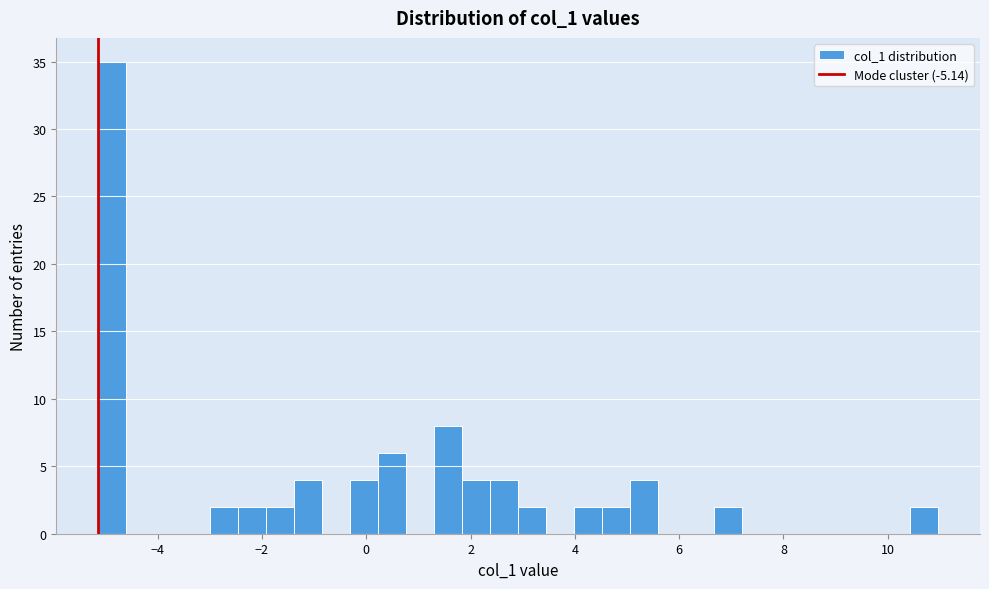

Read against the x-axis, roughly where is the centre of the tallest bar?

-4.8